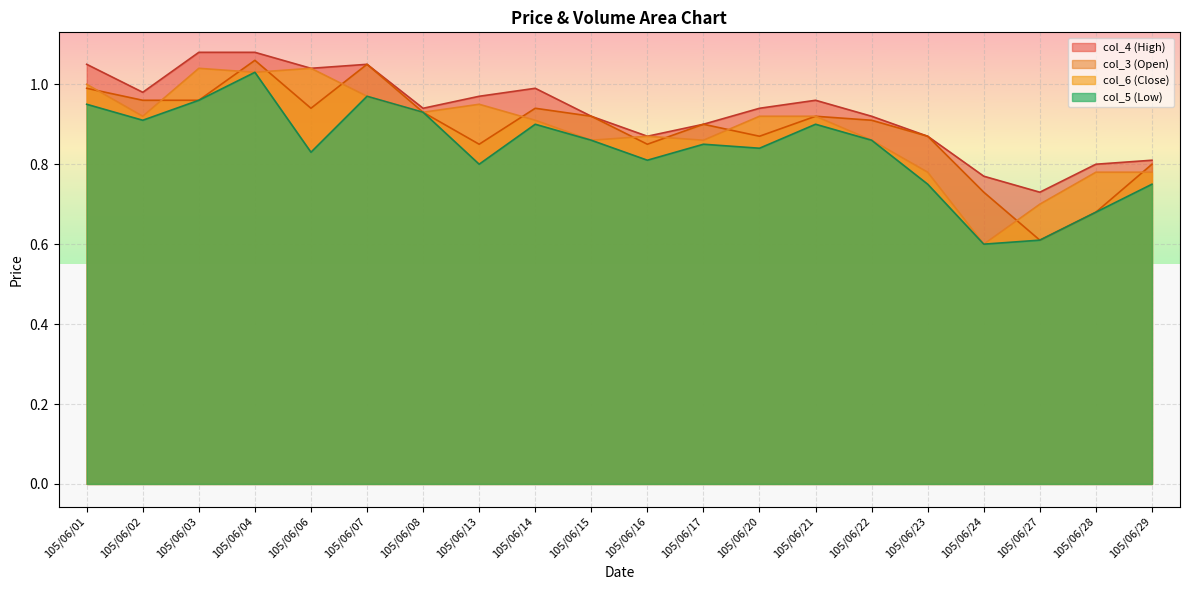

List the labels in order of col_6 value, smallest first.

105/06/24, 105/06/27, 105/06/23, 105/06/28, 105/06/29, 105/06/15, 105/06/17, 105/06/22, 105/06/16, 105/06/14, 105/06/02, 105/06/20, 105/06/21, 105/06/08, 105/06/13, 105/06/07, 105/06/01, 105/06/04, 105/06/03, 105/06/06